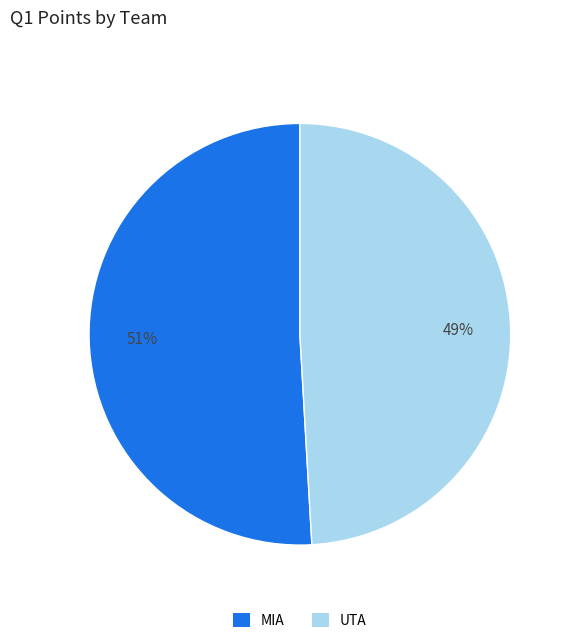

How many segments does this pie chart have?

2